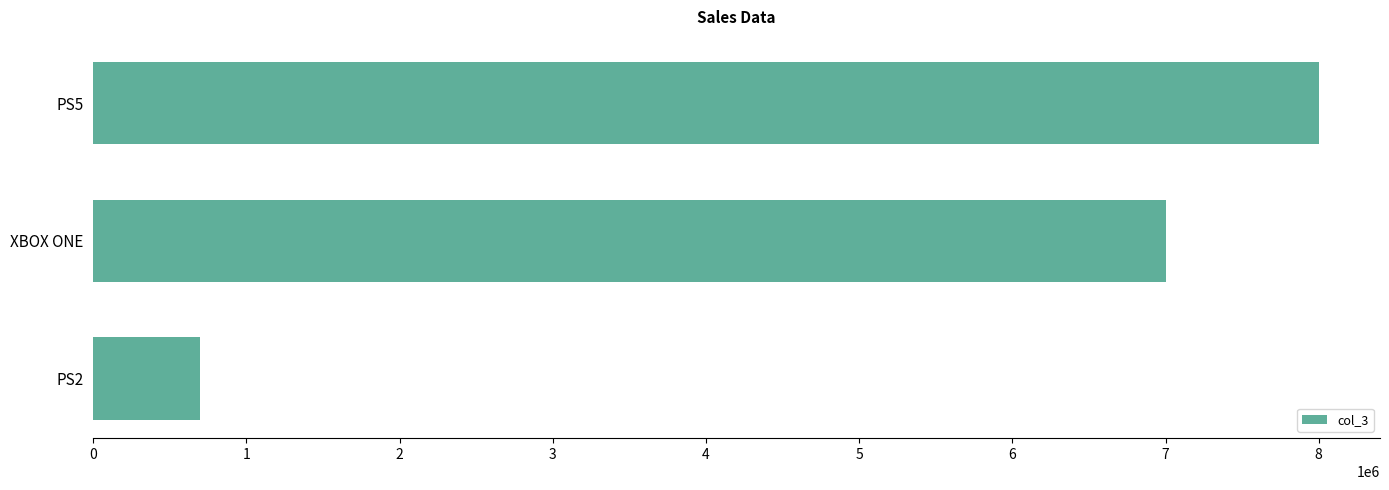

Is it true that the value at PS2 is 700000?

True